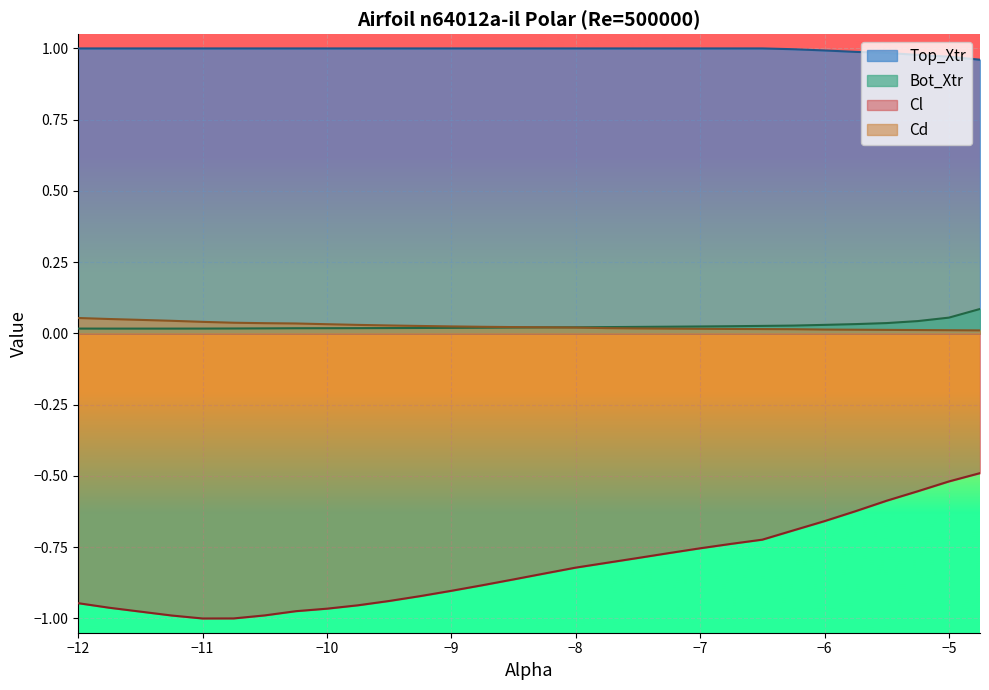

Reading left to right, transcribe all the data shown in this chart.

Top_Xtr: 1.0	1.0	1.0	1.0	1.0	1.0	1.0	1.0	1.0	1.0	1.0	1.0	1.0	1.0	1.0	1.0	1.0	1.0	1.0	1.0	1.0	1.0	1.0	1.0	1.0	1.0	1.0	1.0	1.0	1.0
Bot_Xtr: 0.0	0.0	0.0	0.0	0.0	0.0	0.0	0.0	0.0	0.0	0.0	0.0	0.0	0.0	0.0	0.0	0.0	0.0	0.0	0.0	0.0	0.0	0.0	0.0	0.0	0.0	0.0	0.0	0.1	0.1
Cl: -0.9	-1.0	-1.0	-1.0	-1.0	-1.0	-1.0	-1.0	-1.0	-1.0	-0.9	-0.9	-0.9	-0.9	-0.9	-0.8	-0.8	-0.8	-0.8	-0.8	-0.8	-0.7	-0.7	-0.7	-0.7	-0.6	-0.6	-0.6	-0.5	-0.5
Cd: 0.1	0.1	0.0	0.0	0.0	0.0	0.0	0.0	0.0	0.0	0.0	0.0	0.0	0.0	0.0	0.0	0.0	0.0	0.0	0.0	0.0	0.0	0.0	0.0	0.0	0.0	0.0	0.0	0.0	0.0